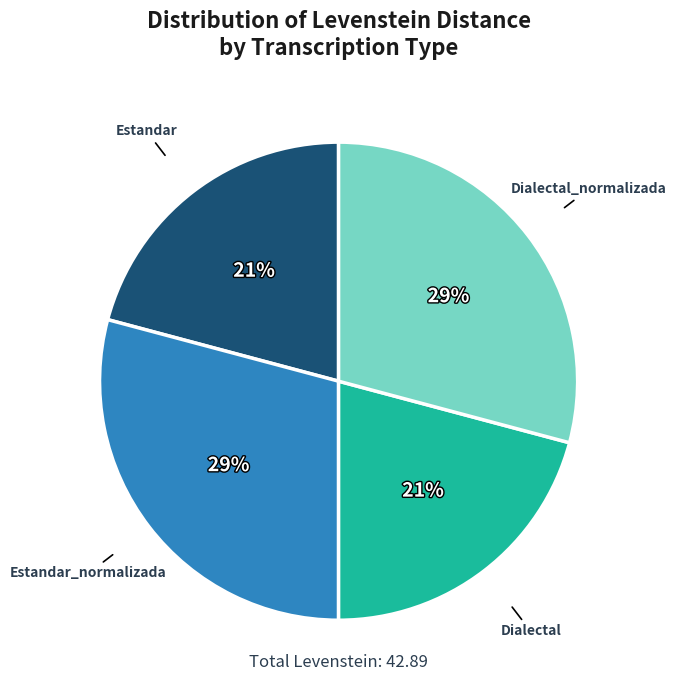

To the nearest percent, what is the combined percentage of Dialectal and Estandar_normalizada?

50%